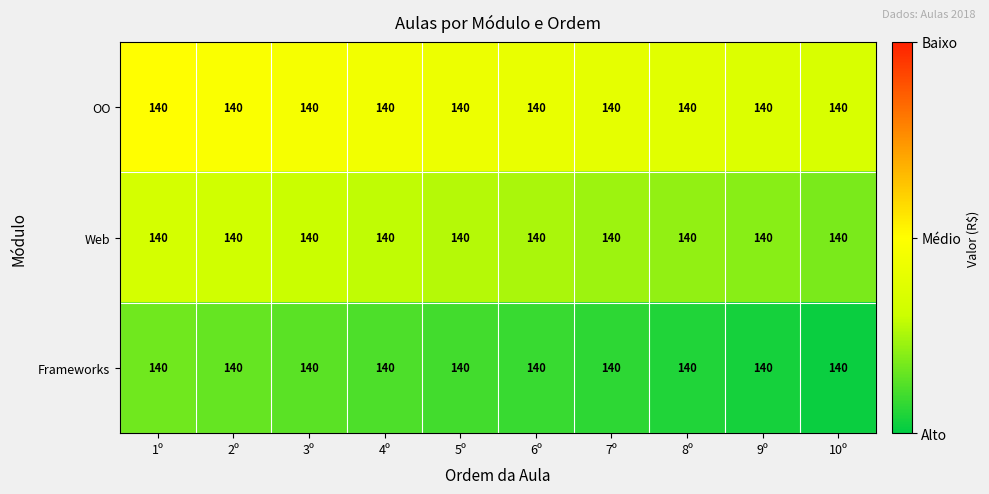

At how many categories does at least one series exceed 0?

10